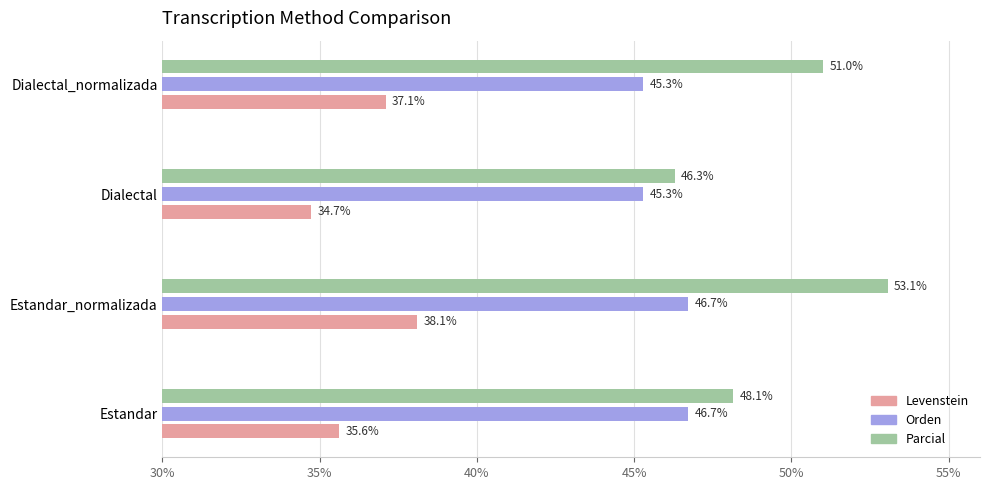

What is the average value of the Orden series?

46.0